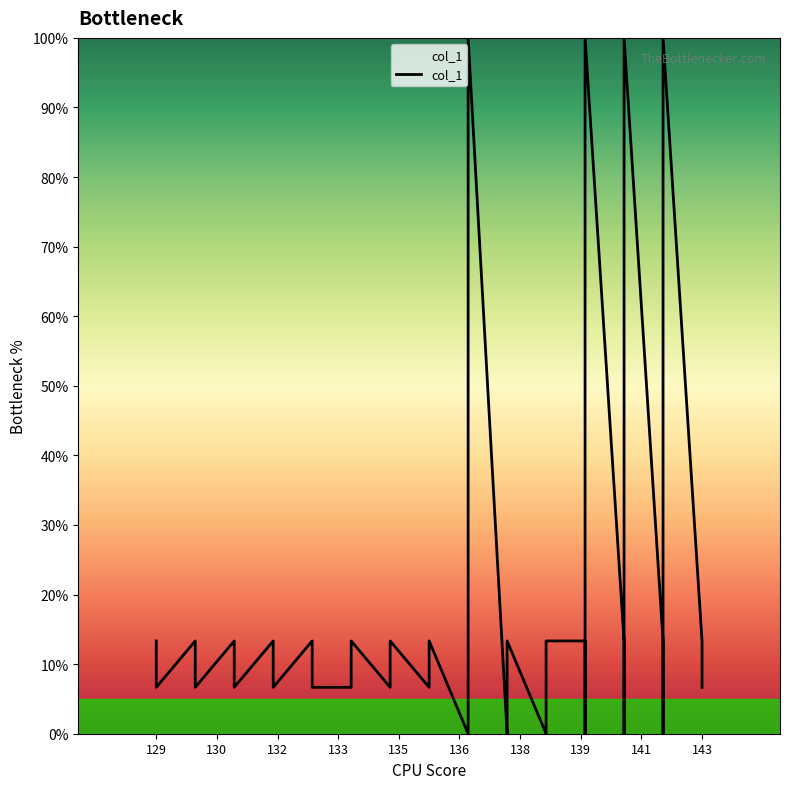

What is the value of the 25th point from the left?

6.7